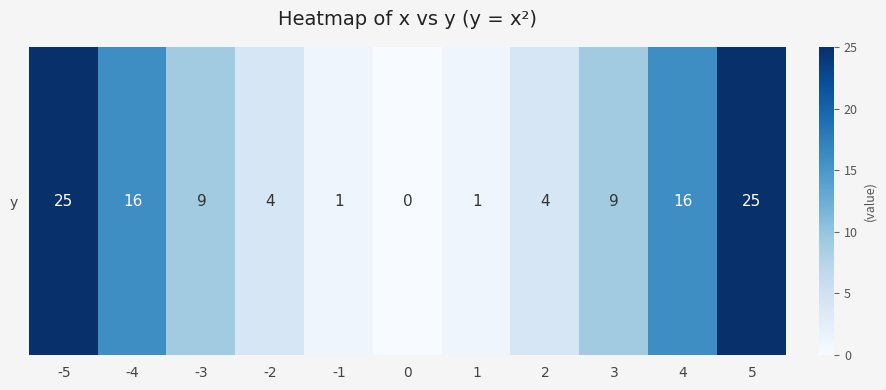

At which label does the data first exceed 9?

-5